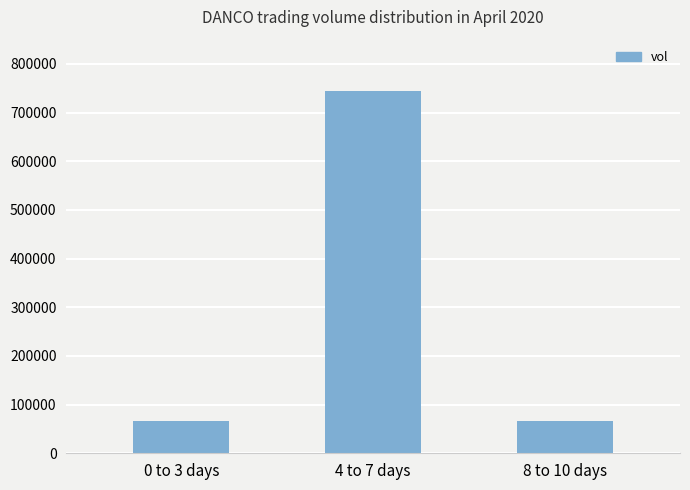

How many categories are shown in the chart?

3